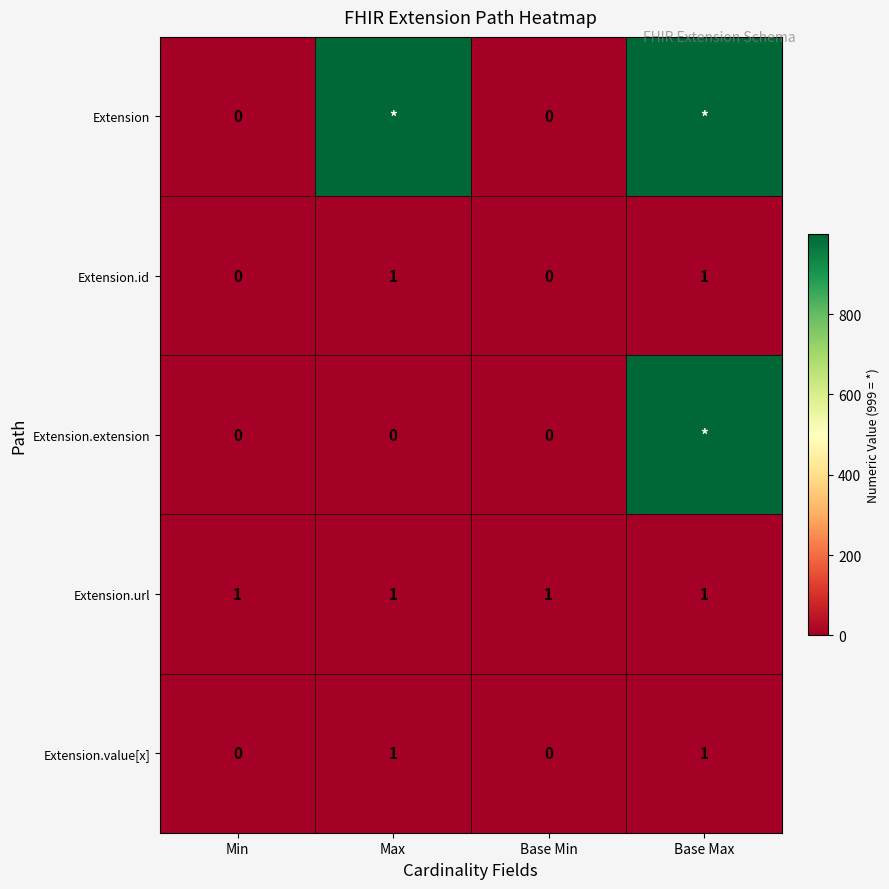

The Extension.id series shows 0 at Min. True or false?

True